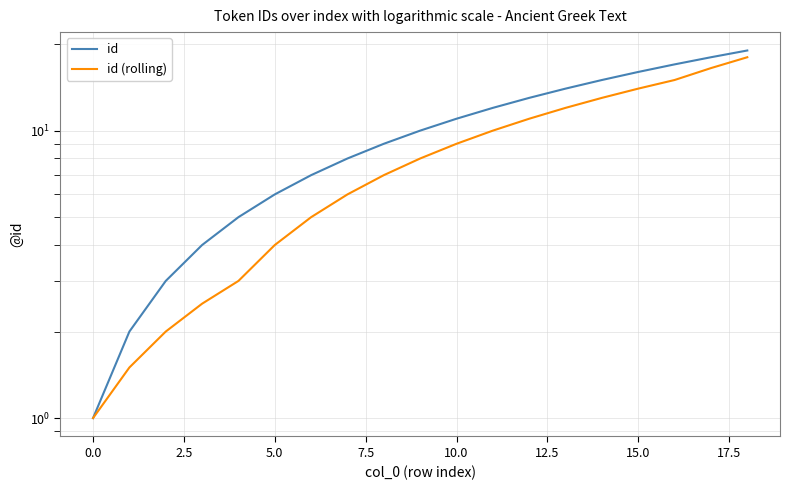

Is the value of id at 5.0 greater than the value of id (rolling) at 16?

No